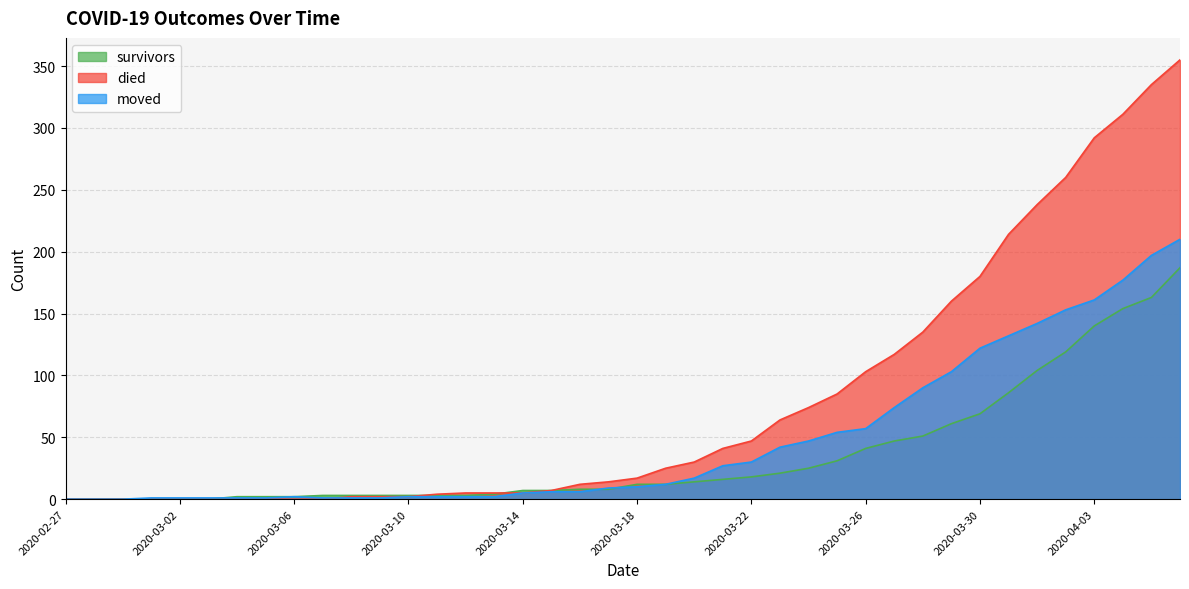

True or false: survivors has a value of 12 at 2020-03-19.

True